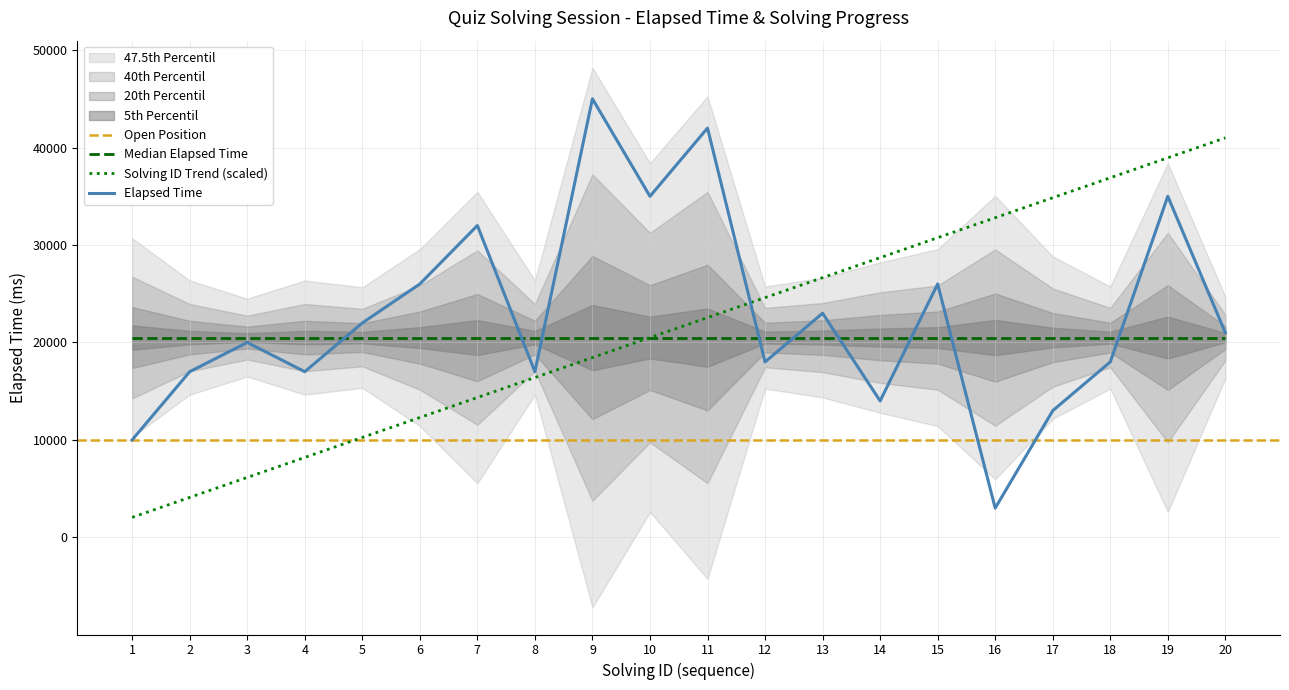

Which category has the highest value in the elapsed_time series?

9